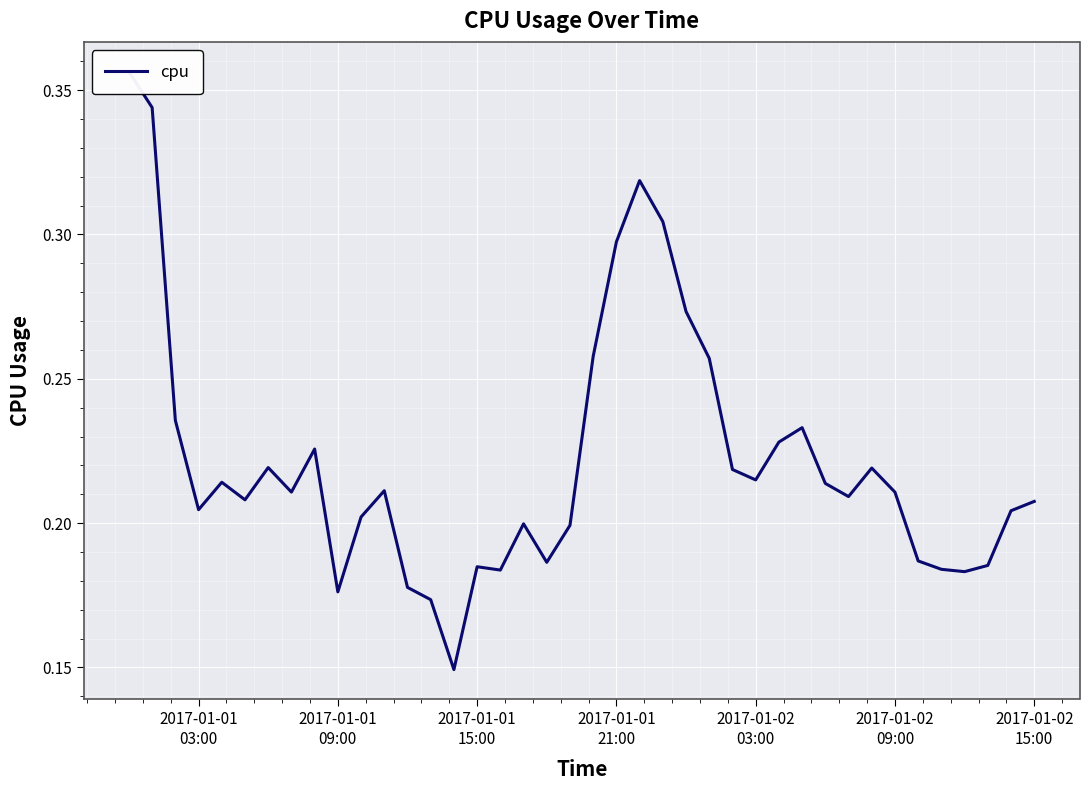

What is the label of the 22nd point from the left?

2017-01-01 21:00